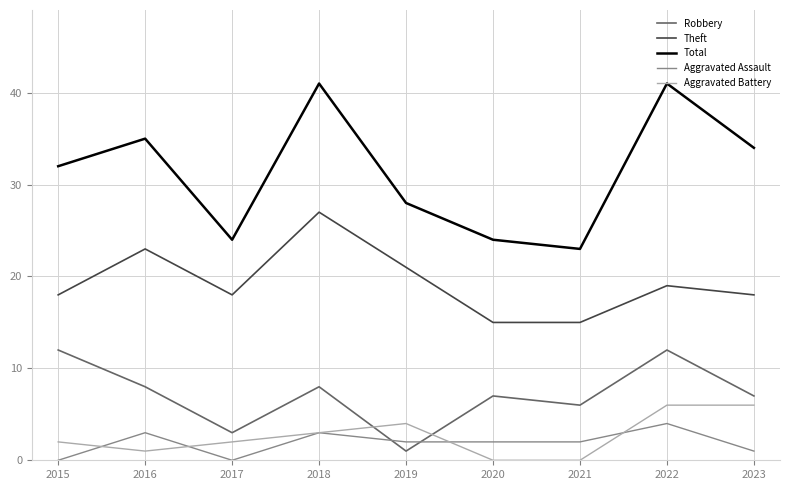

Which series has the largest range (max minus min)?

Total